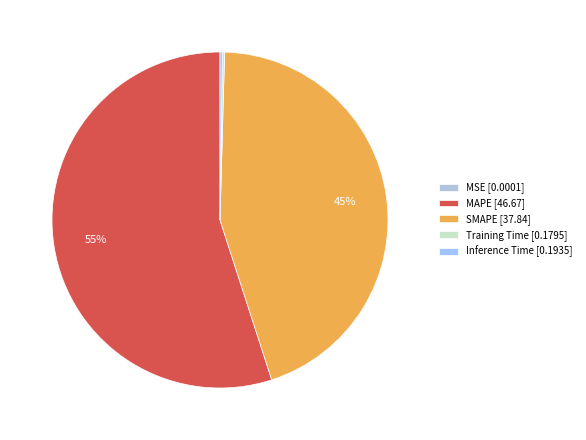

Count the number of slices in the pie.

5